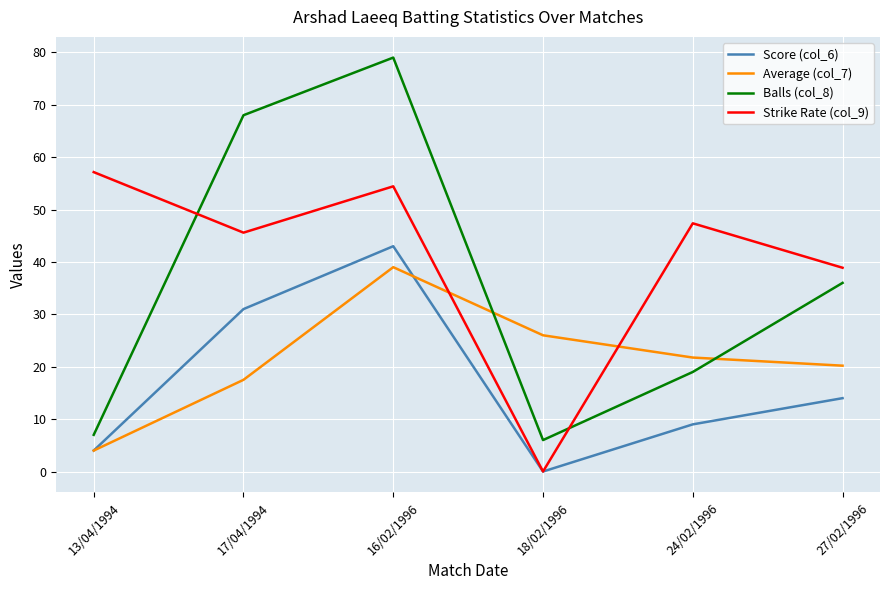

Rank the categories by Score (col_6) value from highest to lowest.

16/02/1996, 17/04/1994, 27/02/1996, 24/02/1996, 13/04/1994, 18/02/1996